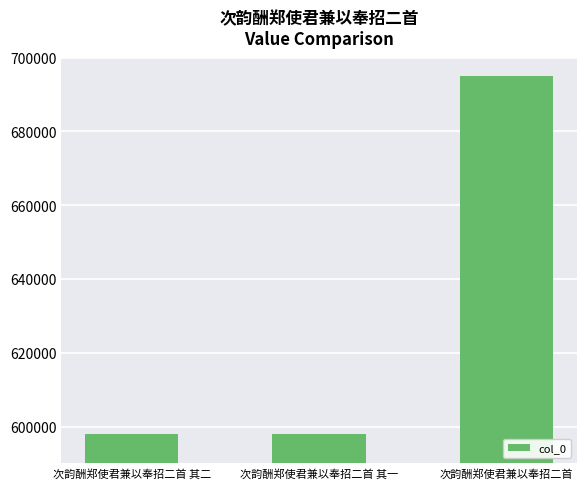

What is the sum of all values?

1890744